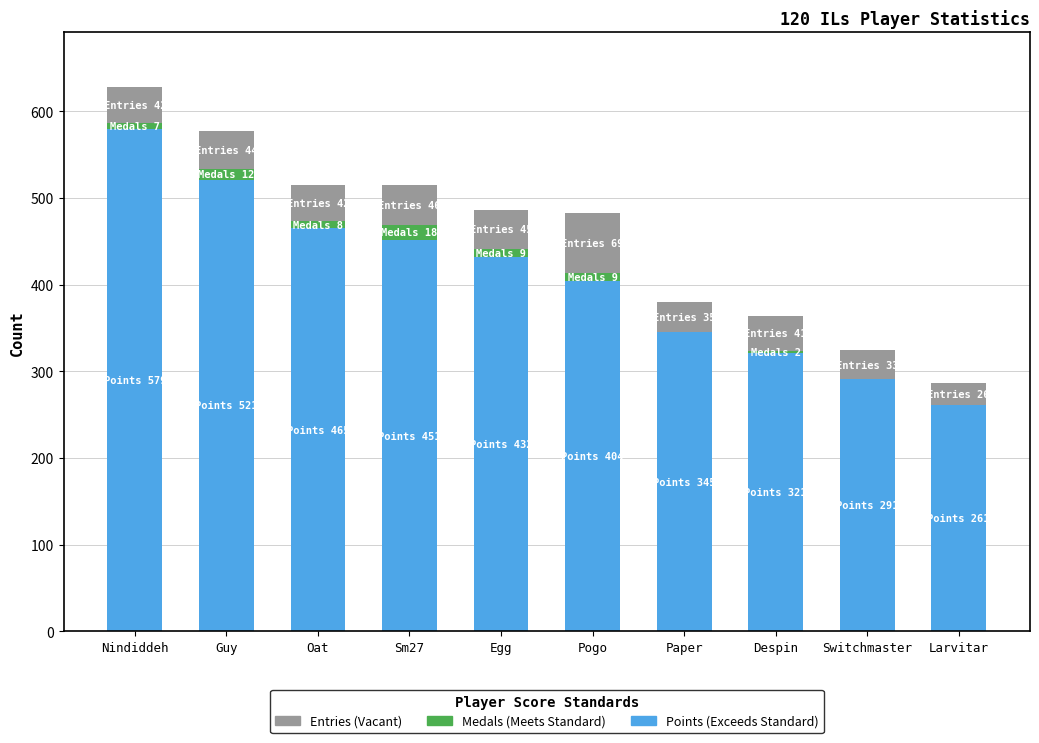

At which category is the sum across all series the highest?

Nindiddeh